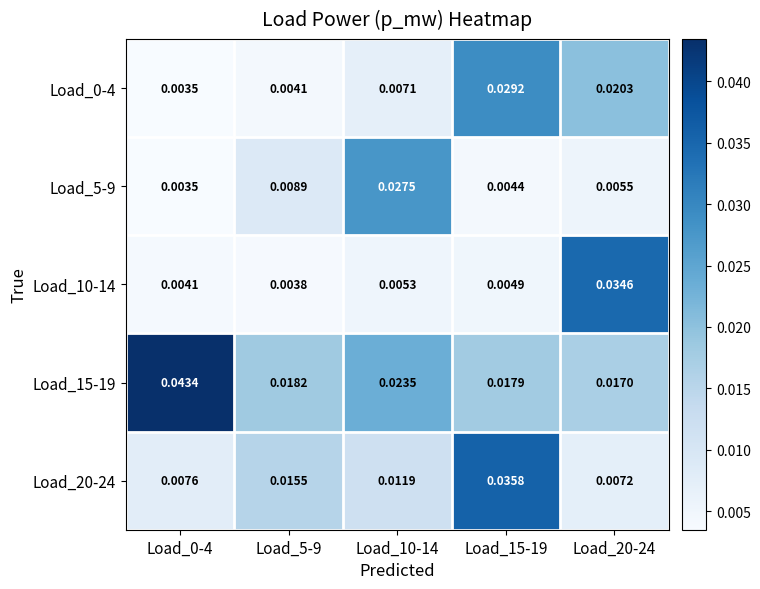

How many distinct data groups are displayed?

5